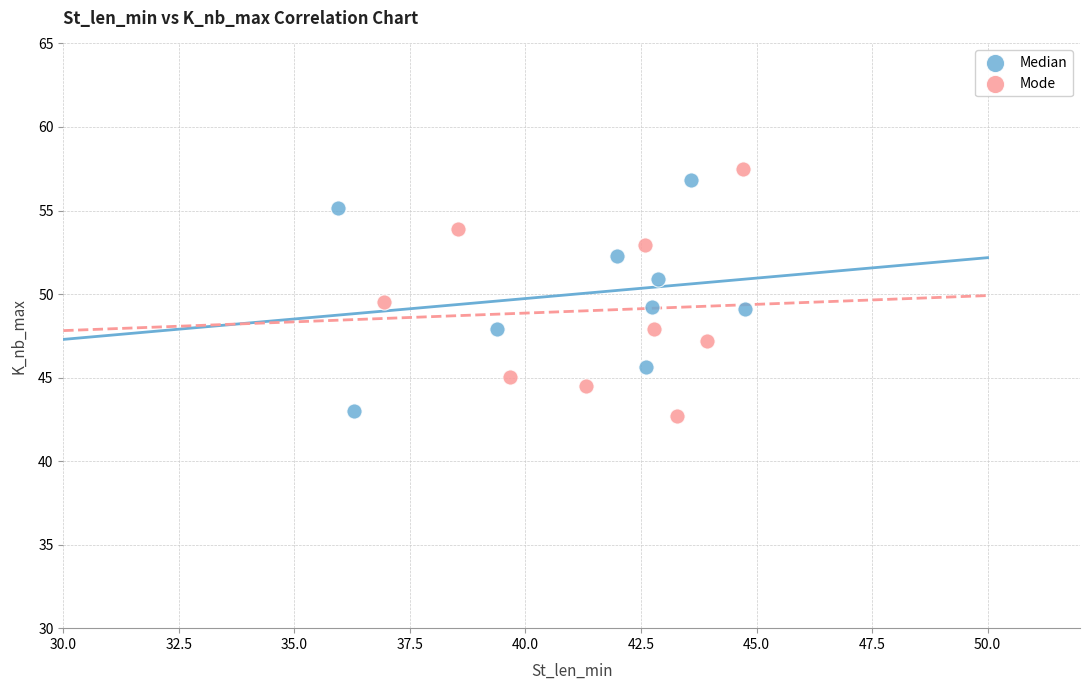

Which series reaches the maximum Y coordinate?

Mode